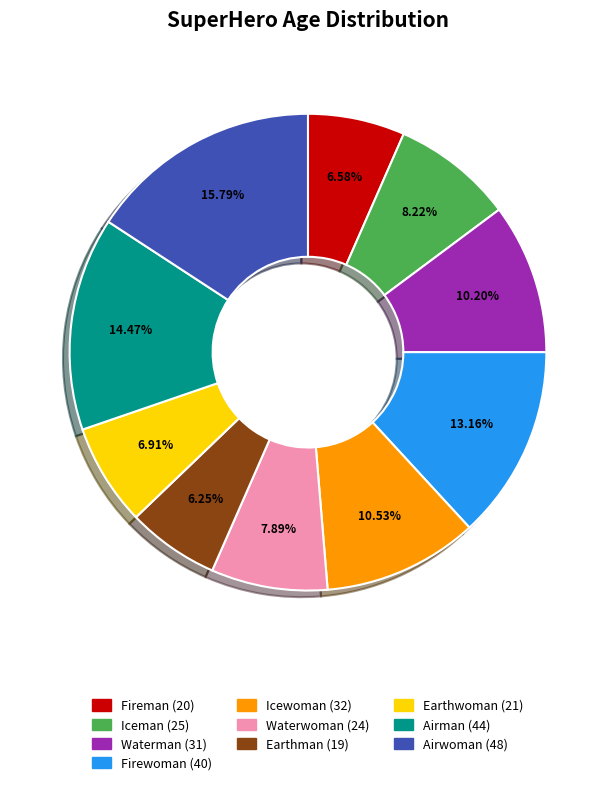

How many segments does this pie chart have?

10